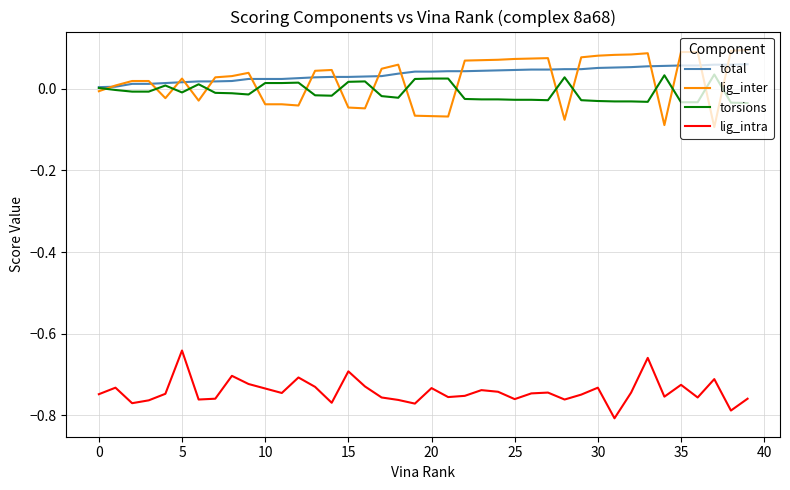

True or false: total and lig_intra intersect in this chart.

False